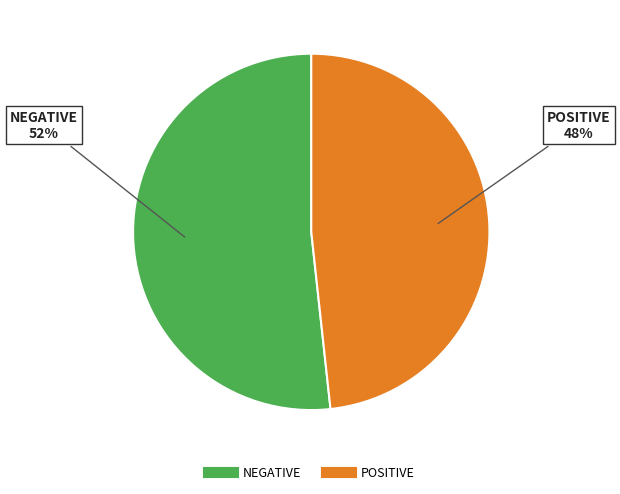

Rank the categories by value from highest to lowest.

NEGATIVE, POSITIVE